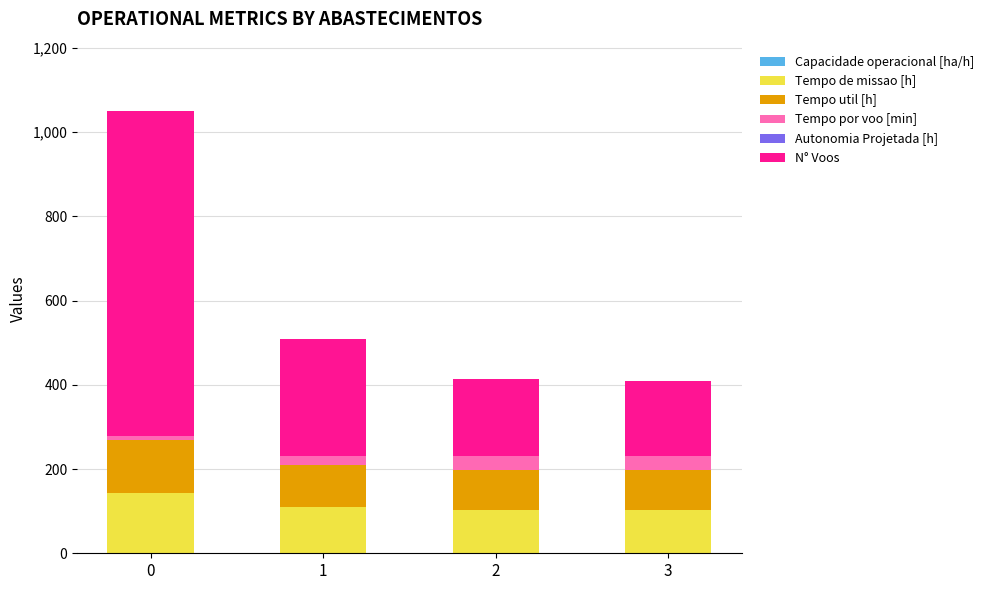

How many series are shown in this chart?

6